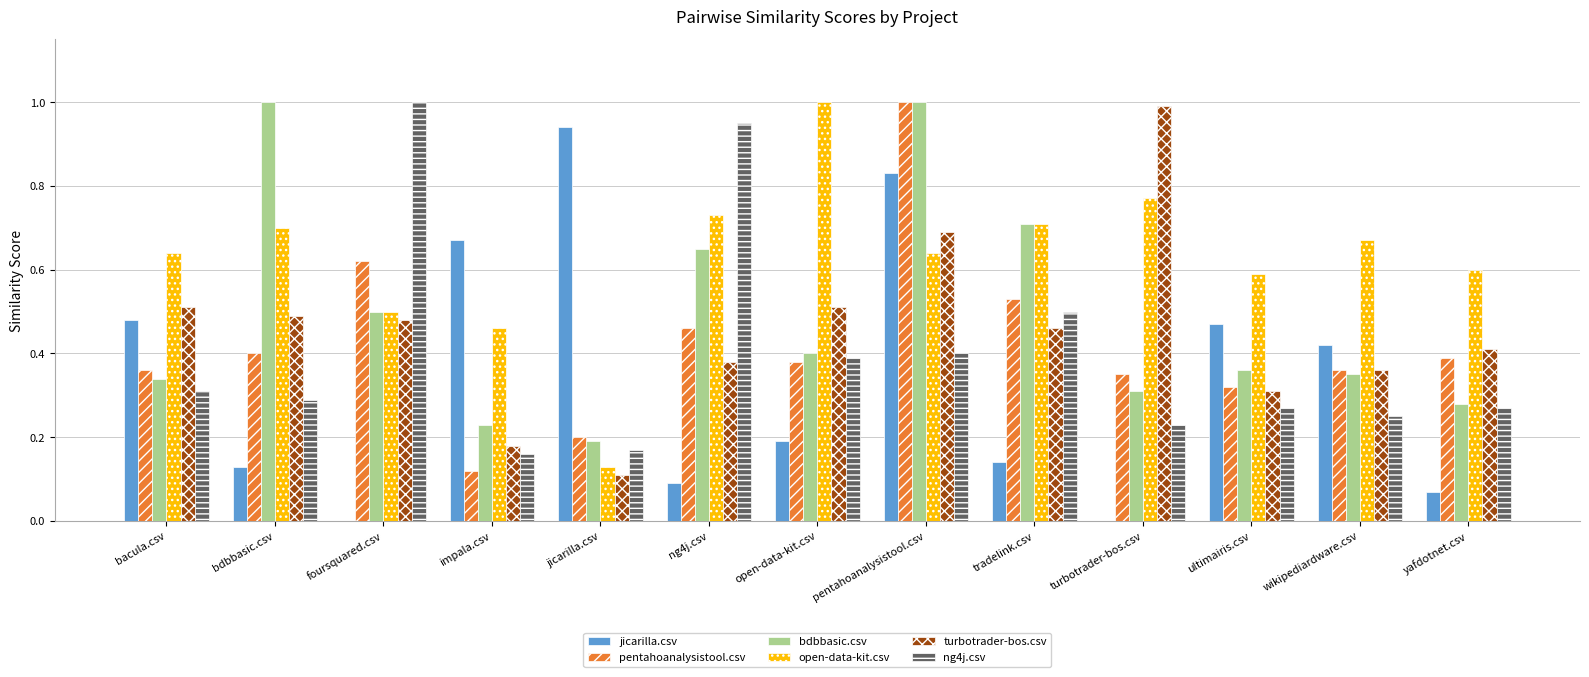

Which series has the largest total across all categories?

open-data-kit.csv